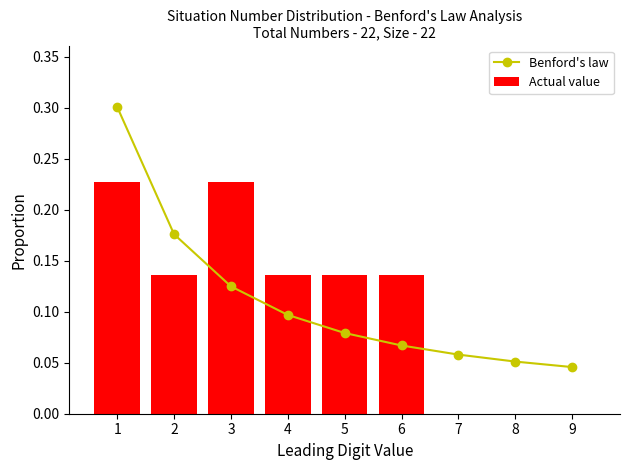

Which series has the widest spread of values?

Benford's law